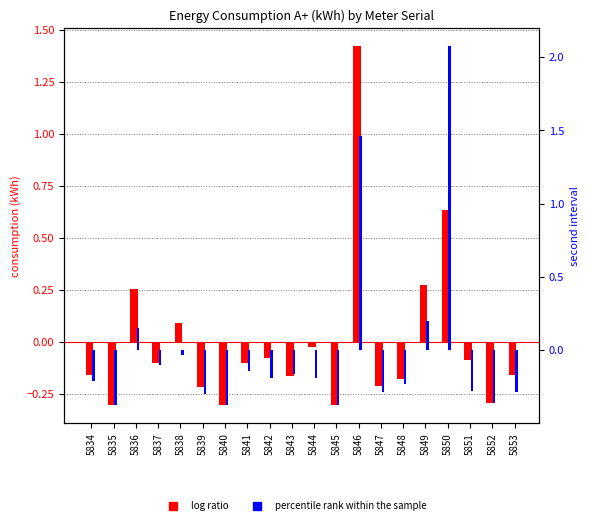

What is the minimum value shown in the chart?

-0.4